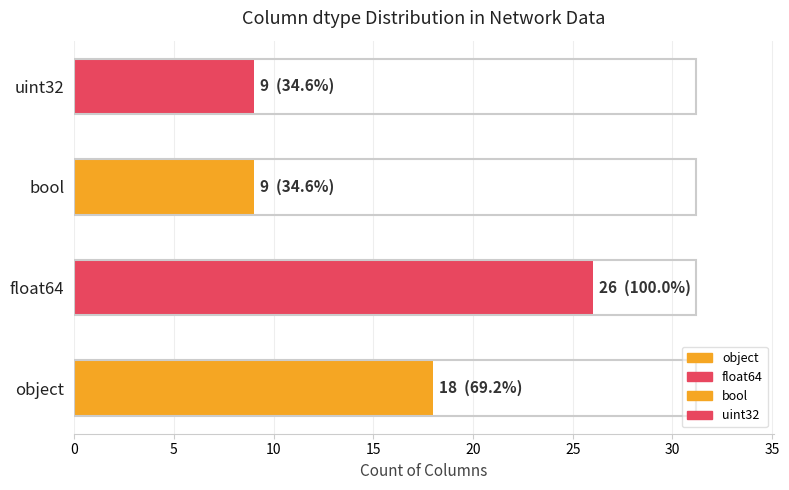

The value at object is 7. True or false?

False